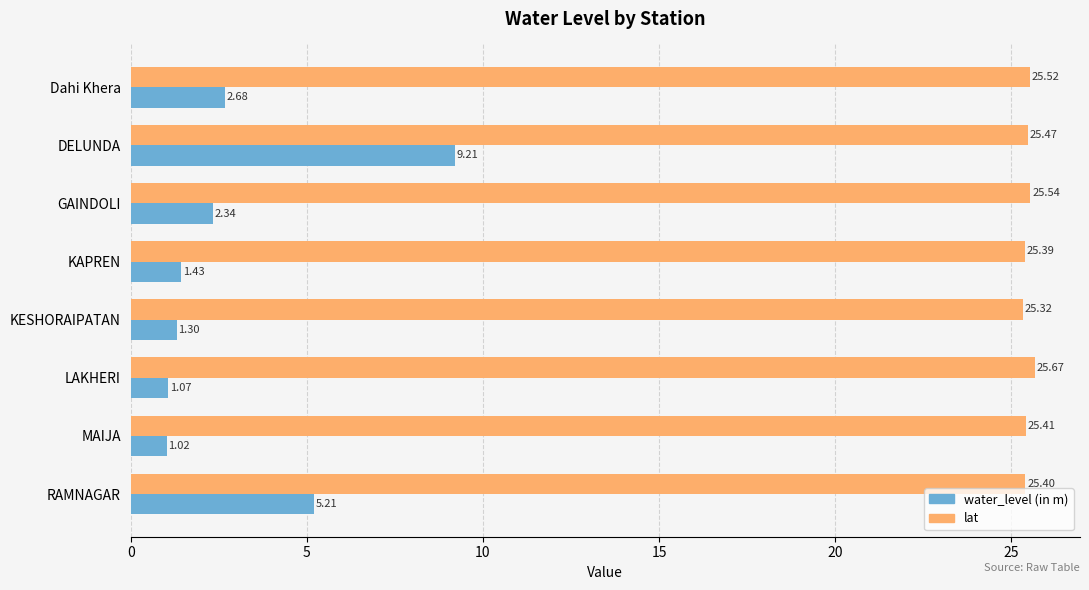

Rank the categories by lat value from lowest to highest.

KESHORAIPATAN, KAPREN, RAMNAGAR, MAIJA, DELUNDA, Dahi Khera, GAINDOLI, LAKHERI